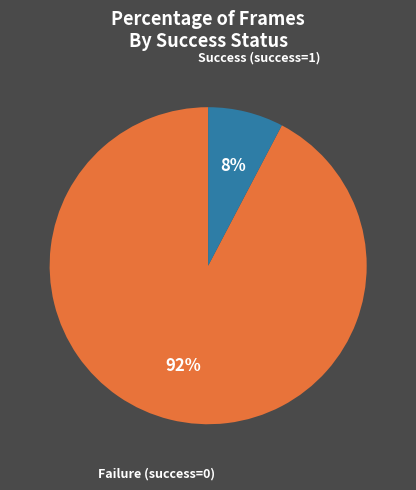

Between Success (success=1) and Failure (success=0), which is larger?

Failure (success=0)